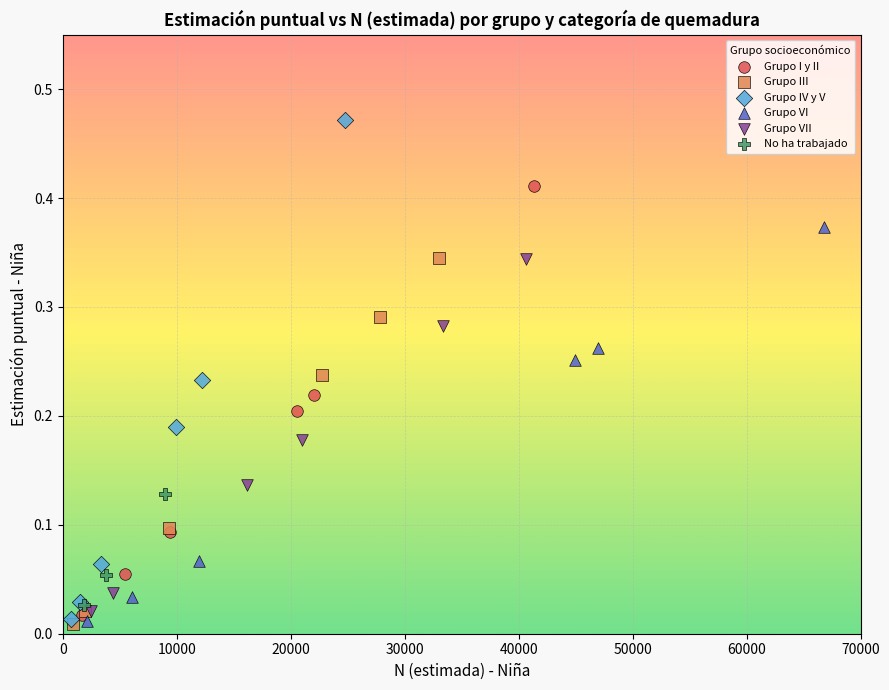

Which series has the largest Y range (max minus min)?

Grupo IV y V